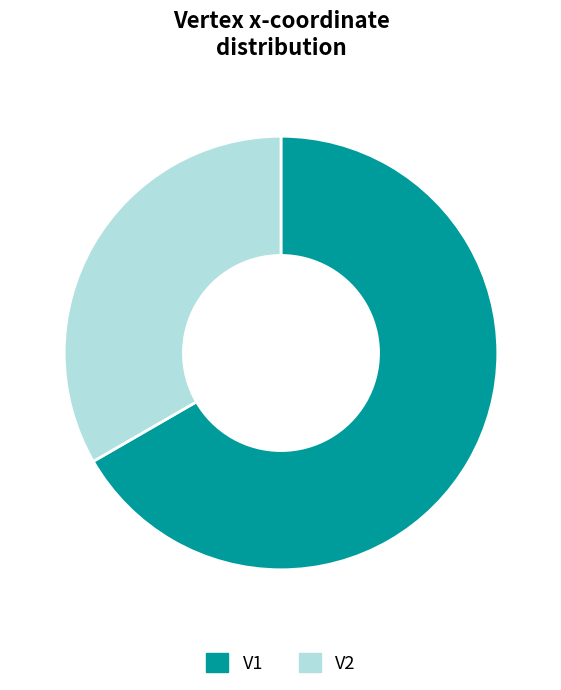

What is the smallest slice in the pie chart?

V2